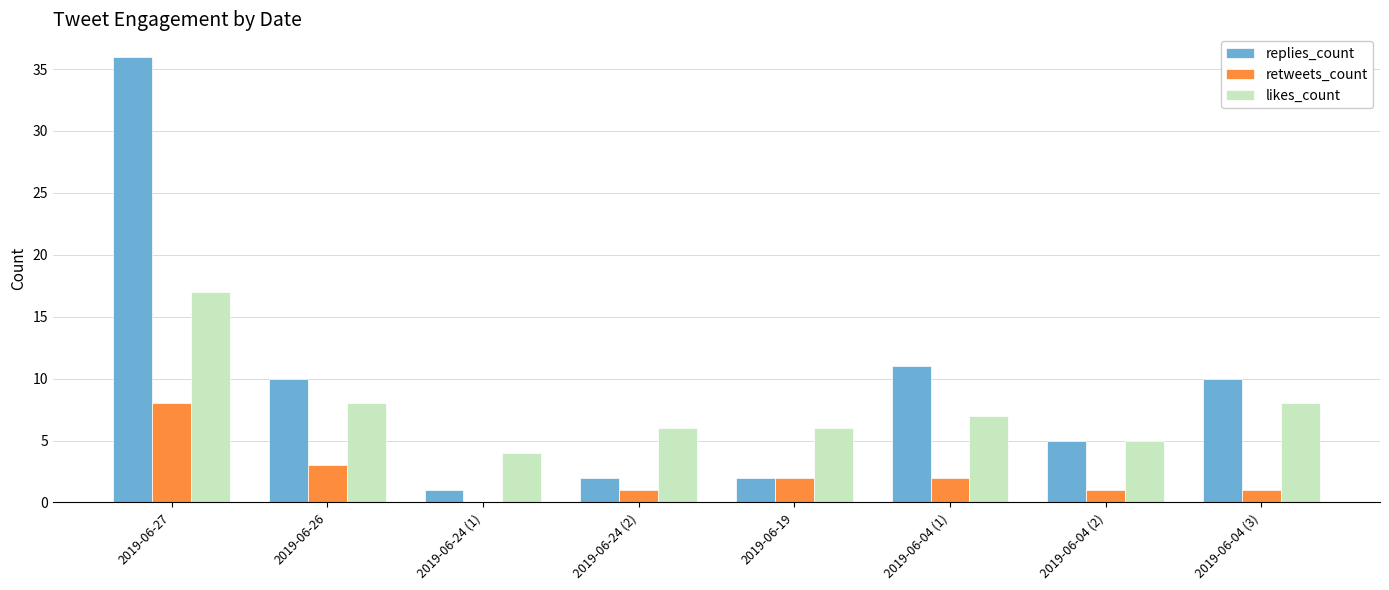

How many data points does each series have?

8